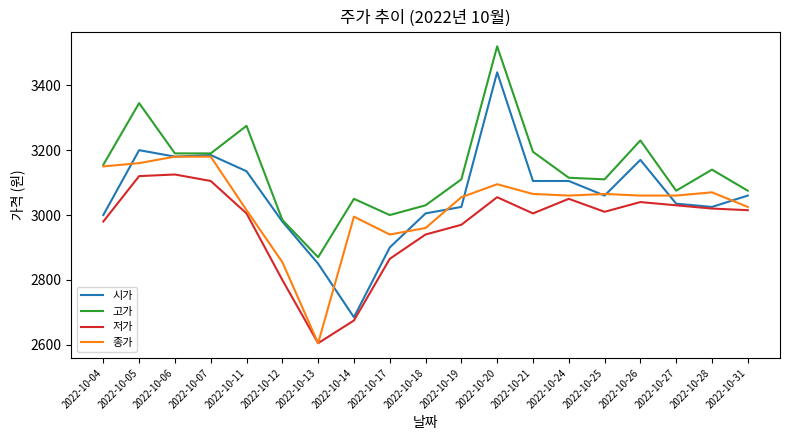

Between 2022-10-04 and 2022-10-06, which series saw the biggest shift?

시가